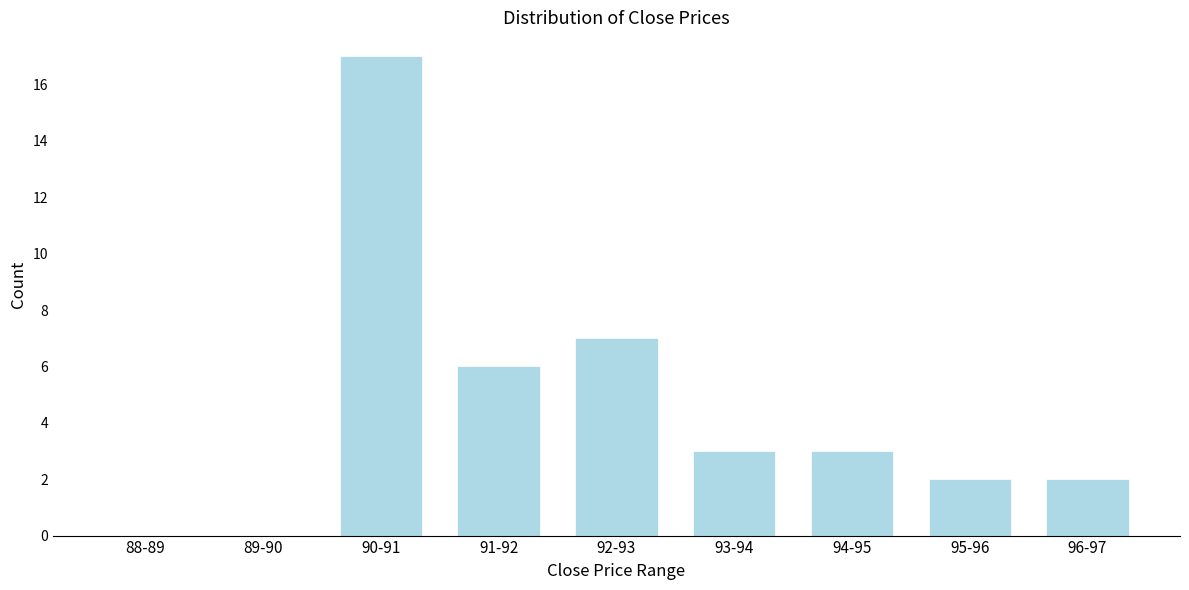

Reading left to right, what are all the values shown in this chart?

88-89=0	89-90=0	90-91=17	91-92=6	92-93=7	93-94=3	94-95=3	95-96=2	96-97=2